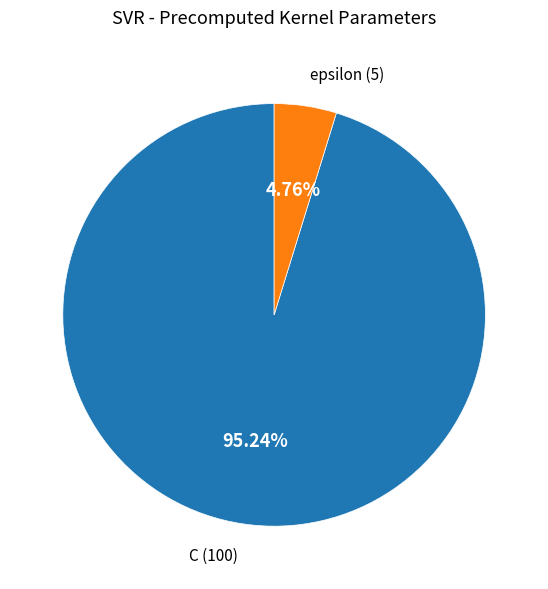

Does any single category account for the majority?

Yes